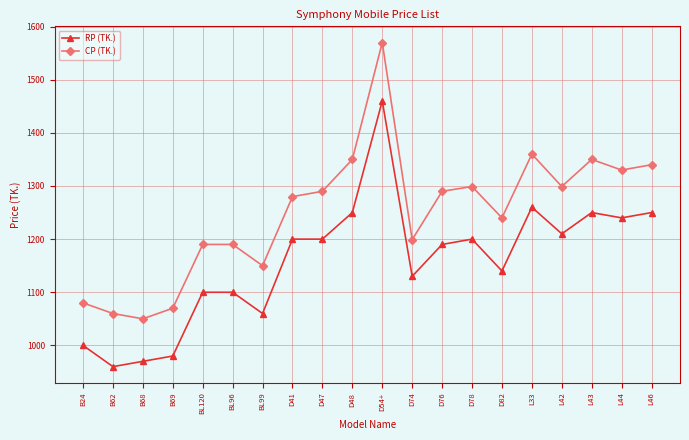

Reading left to right, what are all the values shown in this chart?

RP (TK.): 1000	960	970	980	1100	1100	1060	1200	1200	1250	1460	1130	1190	1200	1140	1260	1210	1250	1240	1250
CP (TK.): 1080	1060	1050	1070	1190	1190	1150	1280	1290	1350	1570	1199	1290	1299	1240	1360	1299	1350	1330	1340